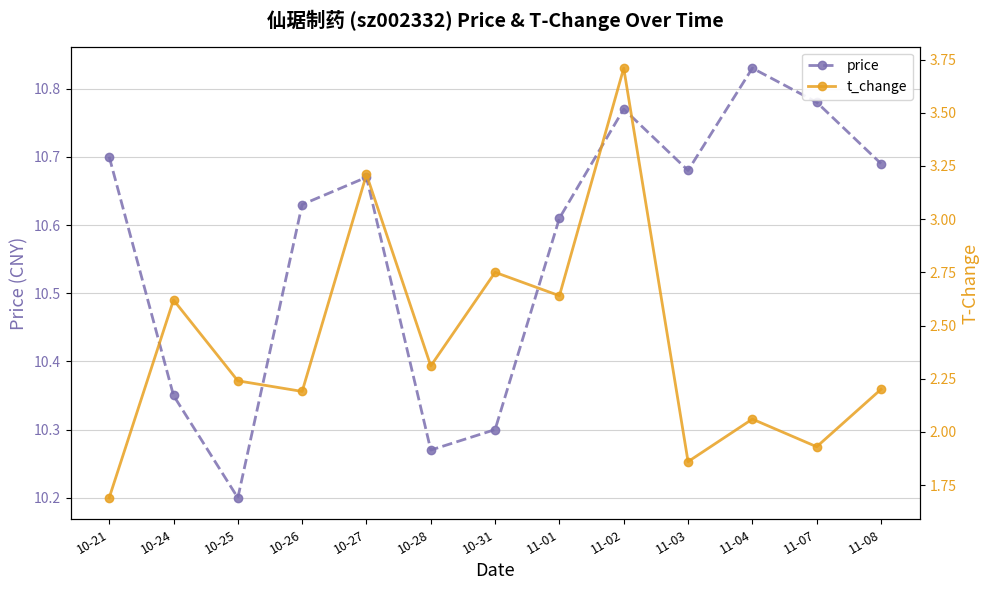

The price series shows 19.3 at 11-04. True or false?

False